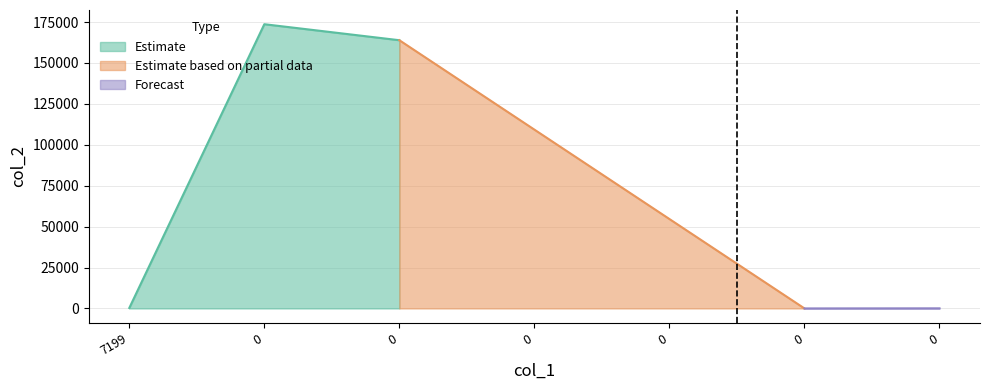

What is the average value?

49667.1